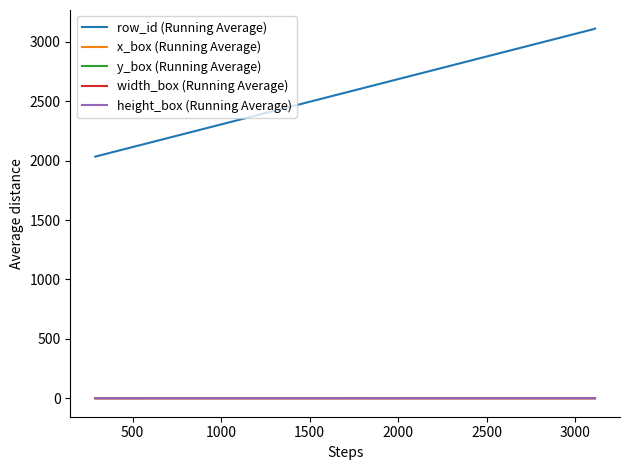

Which series has the largest total across all categories?

row_id (Running Average)